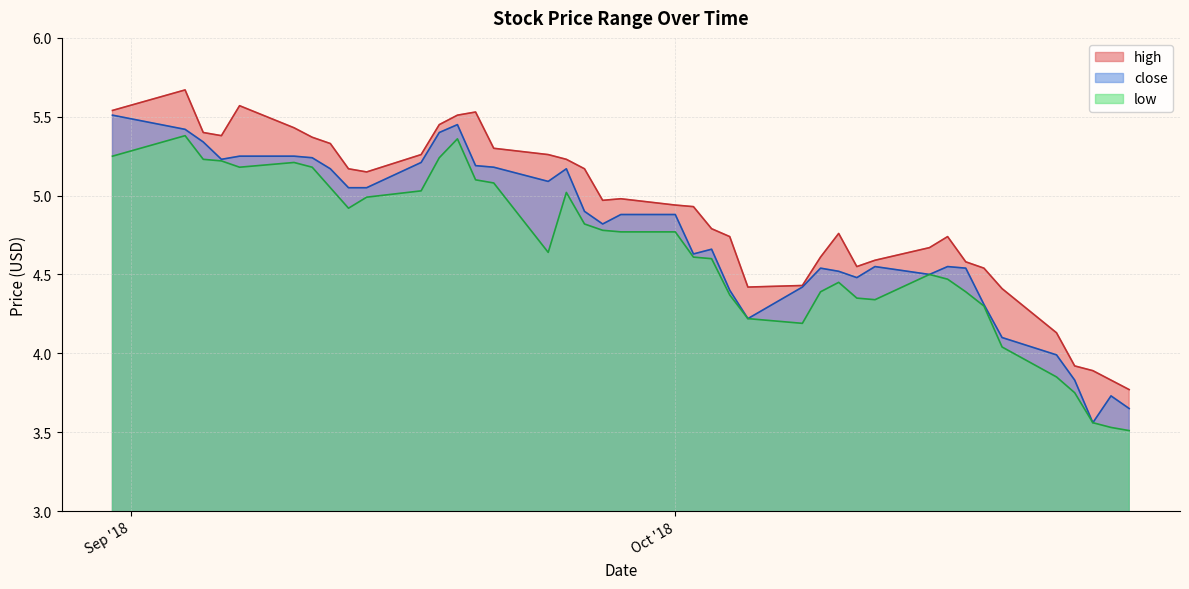

Where is low nearest to the value 4?

2018-10-19